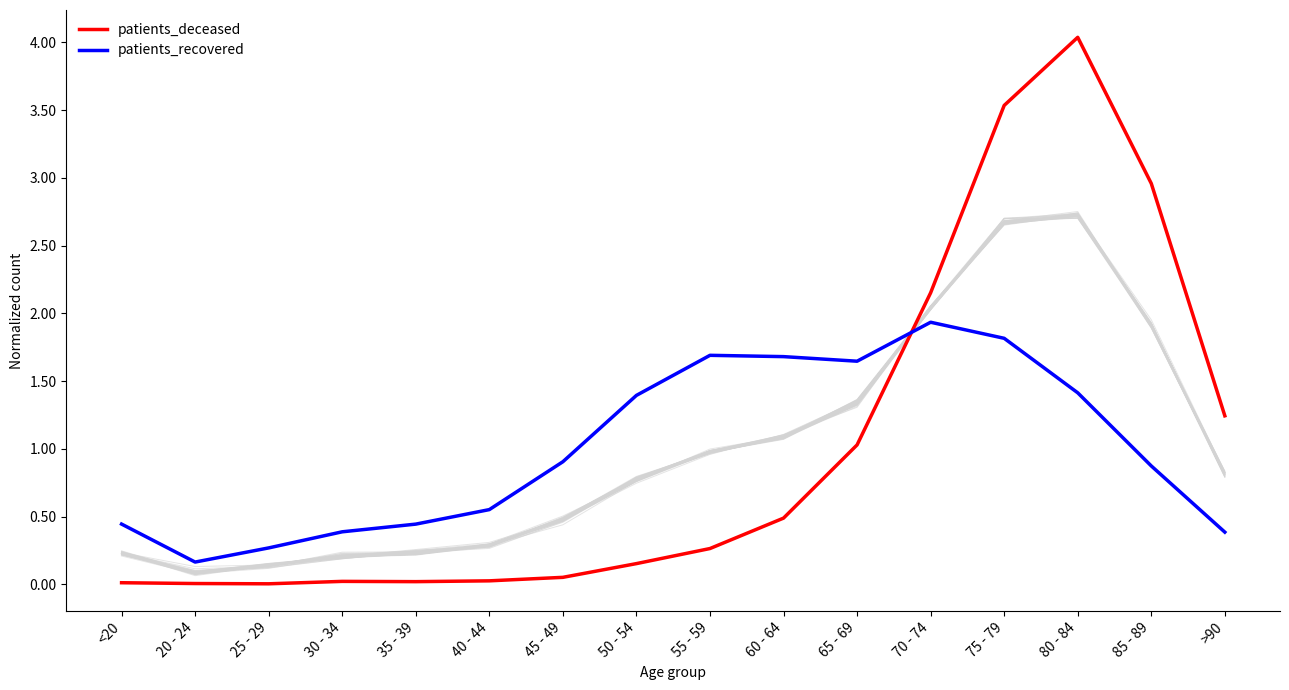

Is it true that patients_deceased equals 0.0 at 35 - 39?

False